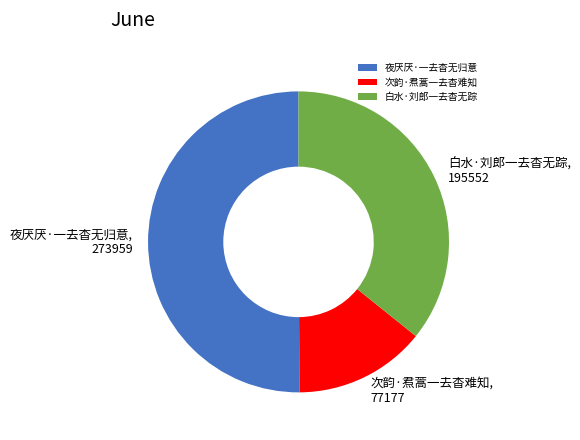

Is the sum of 白水·刘郎一去杳无踪 and 夜厌厌·一去杳无归意 greater than half?

Yes